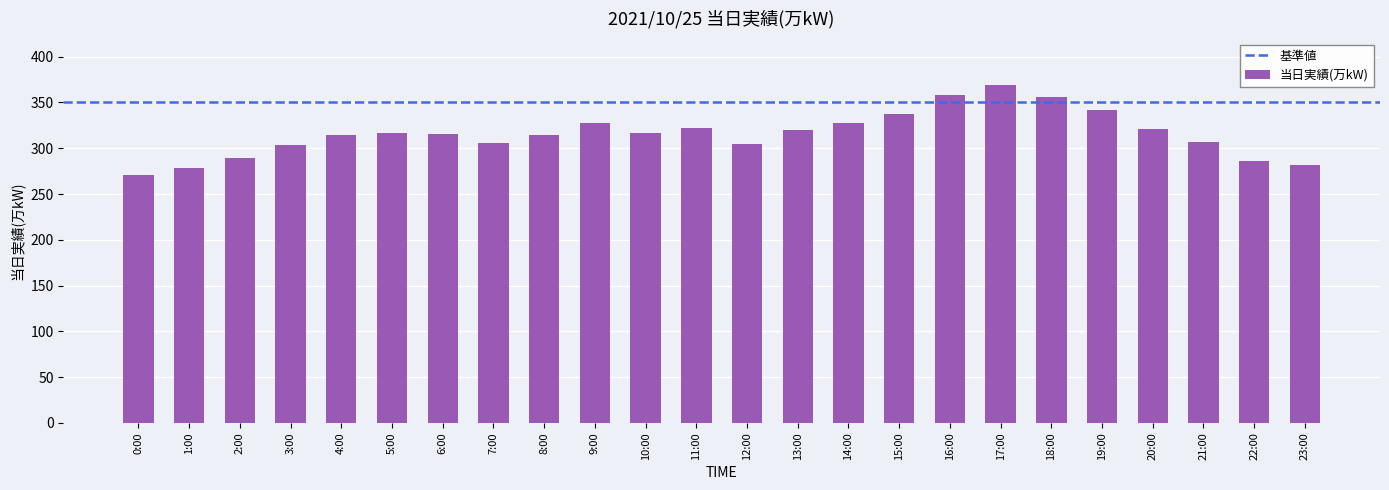

True or false: the data shows 420 at 2:00.

False